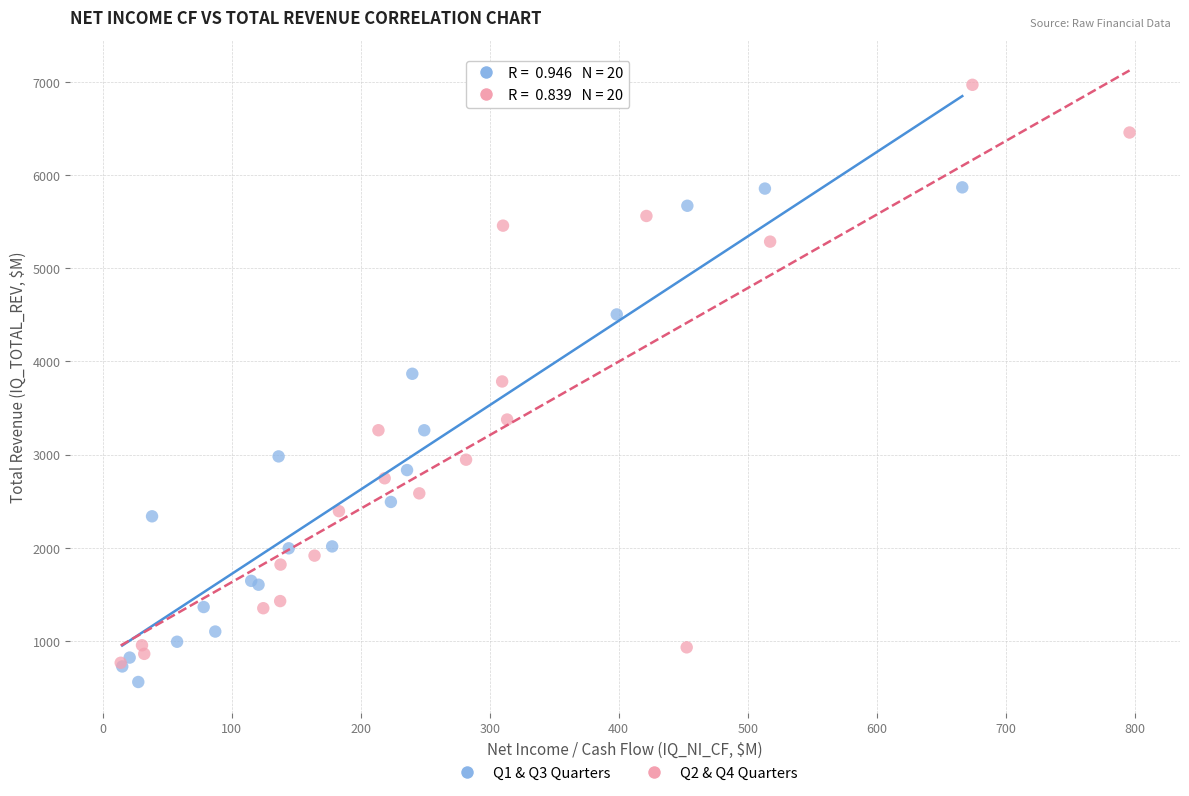

Which series has the largest Y range (max minus min)?

Q2 & Q4 Quarters